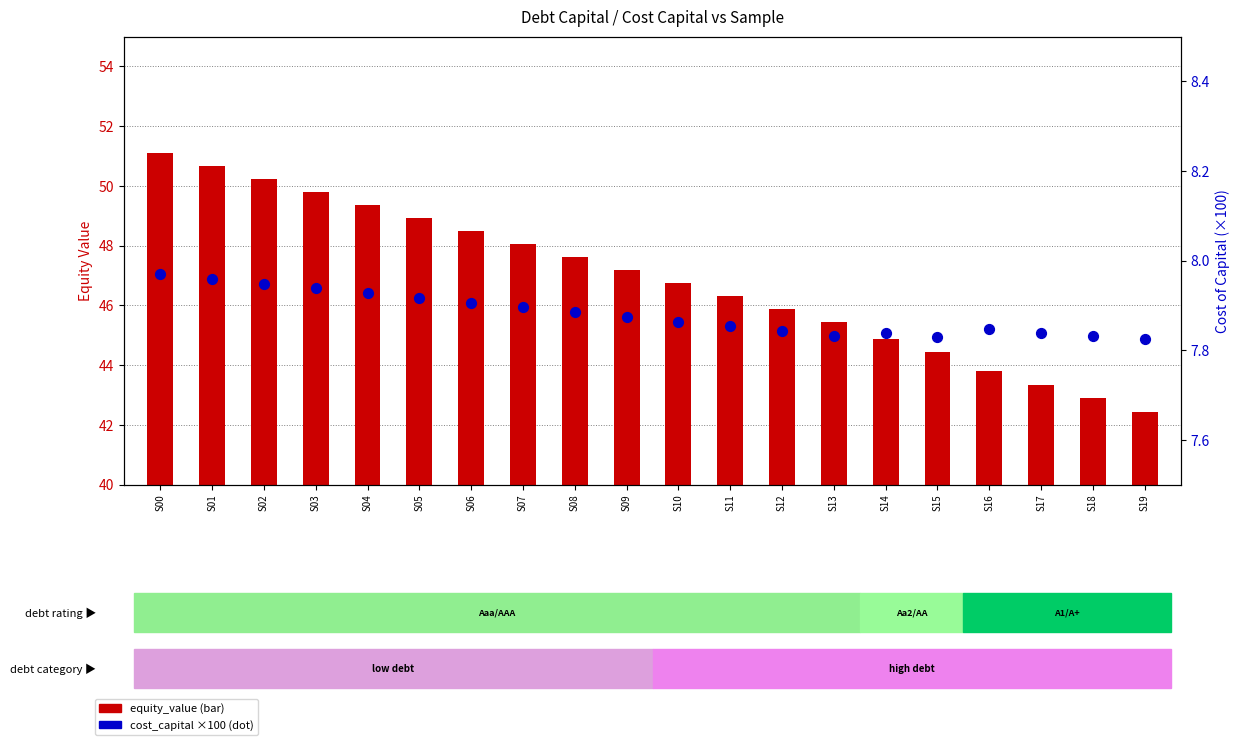

Is the value of equity_value at S09 greater than the value of cost_capital (%×100) at S04?

Yes